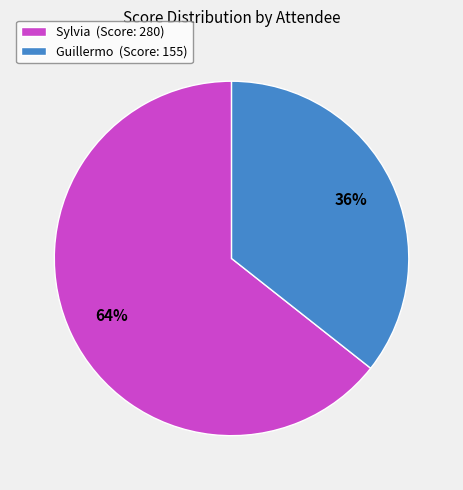

Is there a majority slice in this chart?

Yes